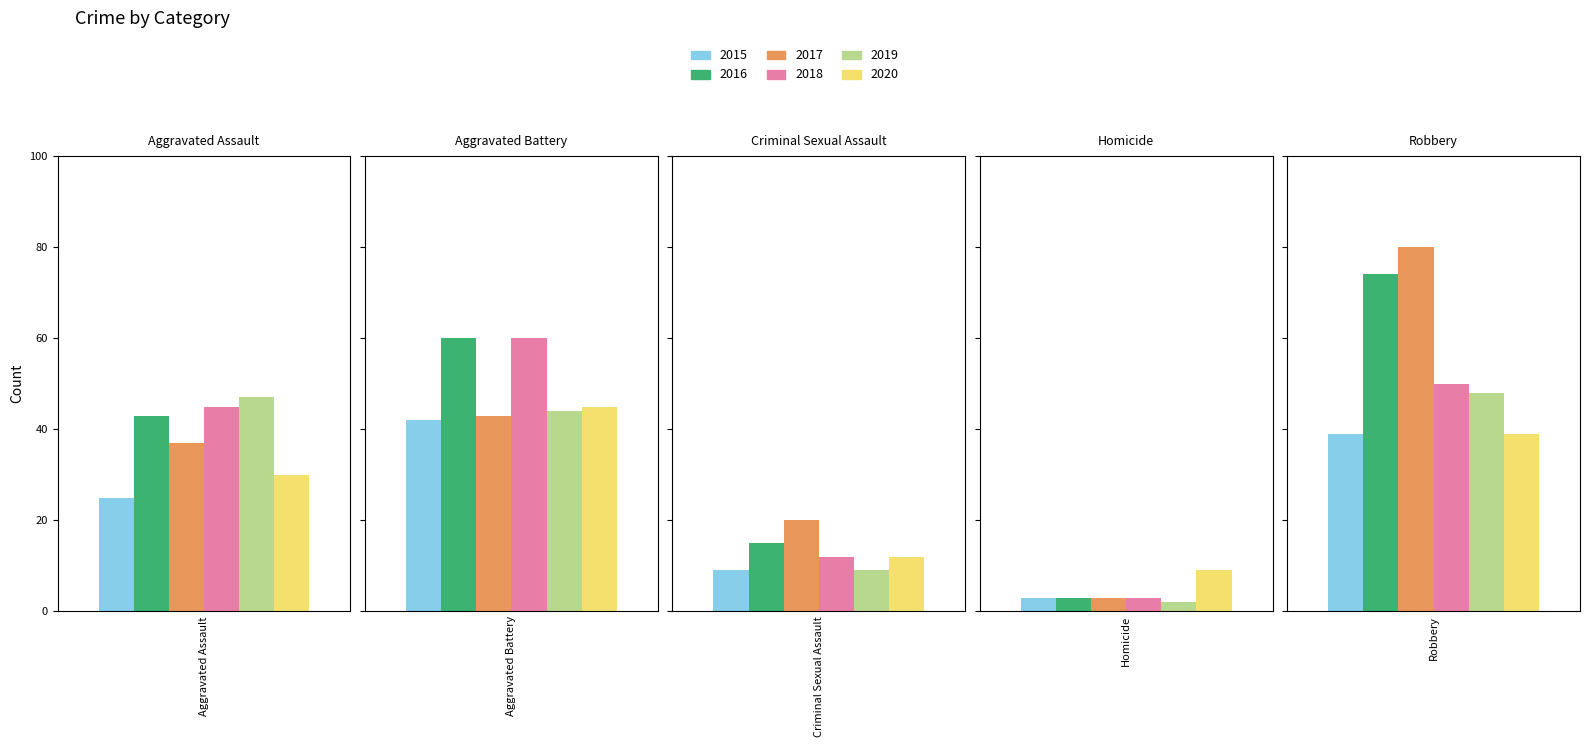

What is the difference between the highest and lowest values at Criminal Sexual Assault?

11